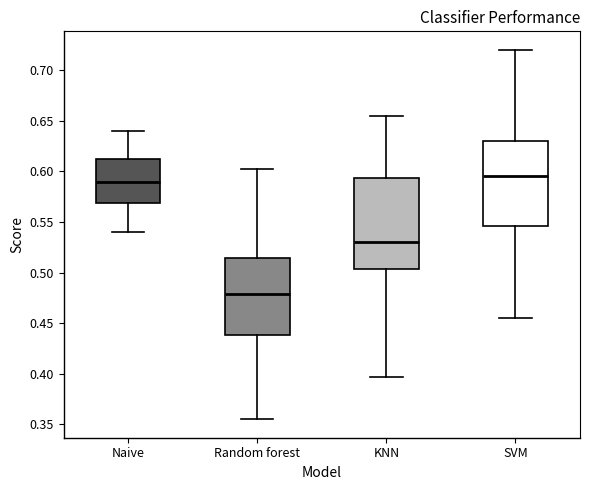

Reading left to right, read every box against the y-axis: the position of its median line, the range the box covers, and the ends of its whiskers. The values are not printed on the chart, so give them approximately, as read against the axis.

Naive: median 0.590, box 0.570 to 0.610, whiskers 0.540 to 0.640
Random forest: median 0.480, box 0.440 to 0.515, whiskers 0.355 to 0.600
KNN: median 0.530, box 0.505 to 0.595, whiskers 0.395 to 0.655
SVM: median 0.595, box 0.545 to 0.630, whiskers 0.455 to 0.720